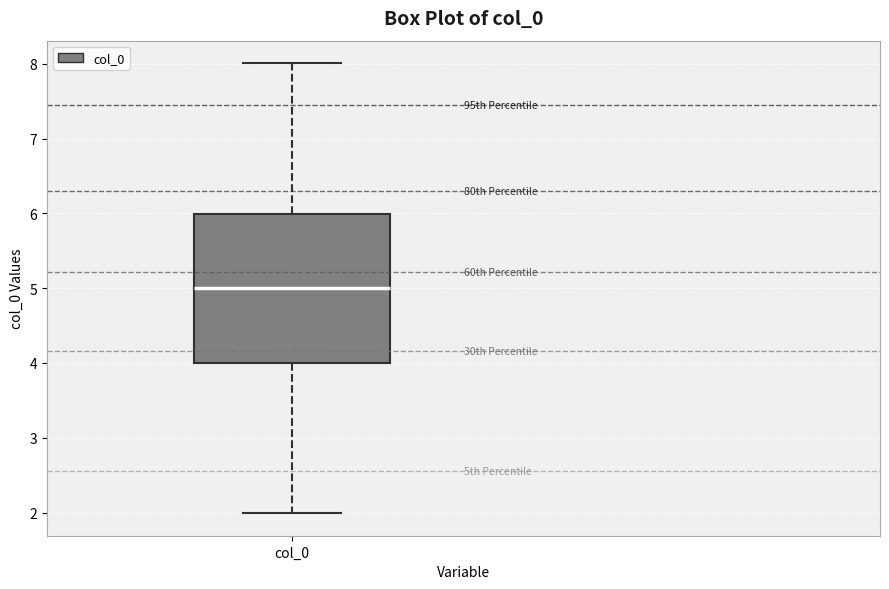

Where is the upper edge of the box for col_0 on the y-axis? The values are not printed on the chart, so give them approximately, as read against the axis.

6